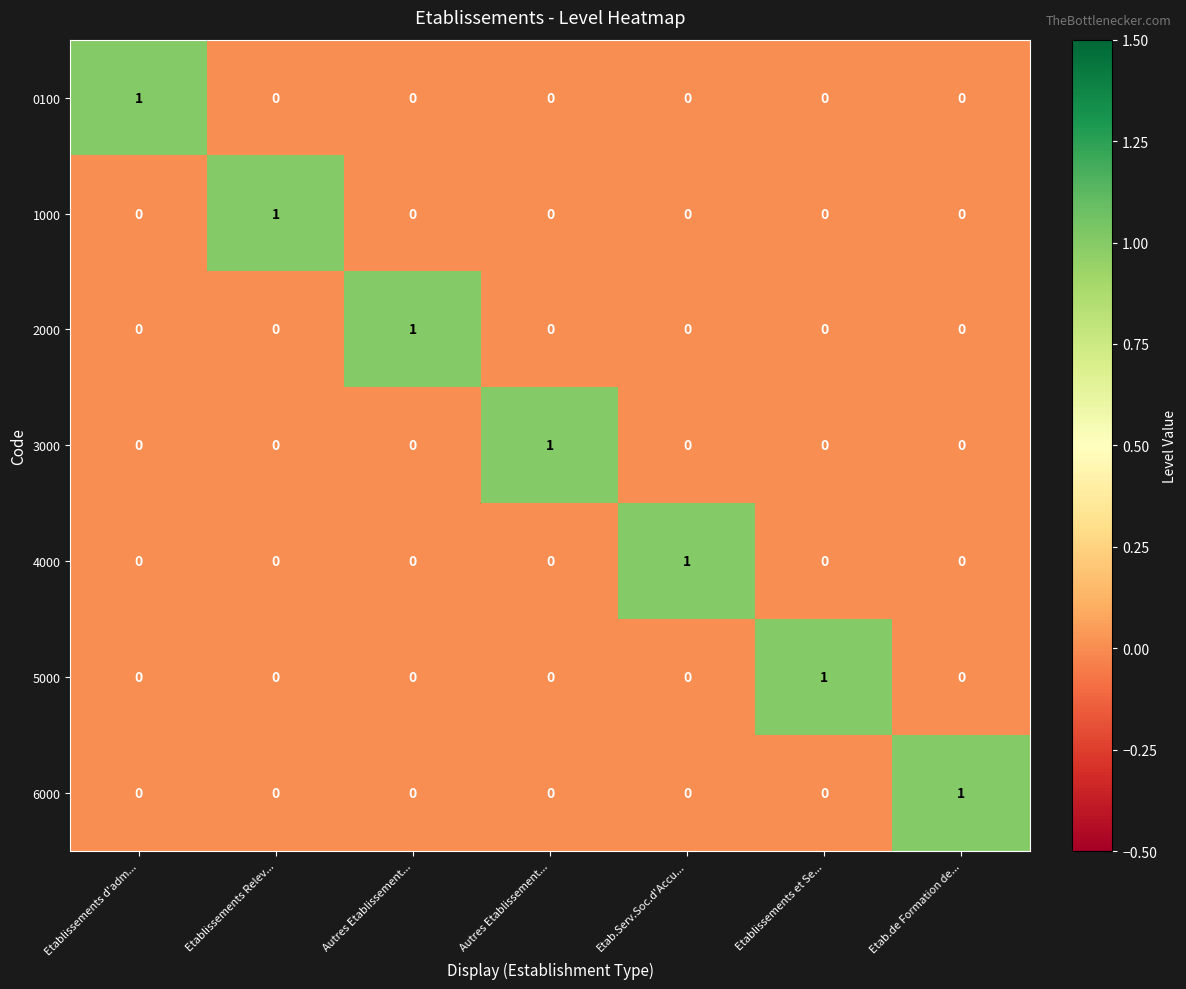

How many values in the 5000 series exceed 0?

1